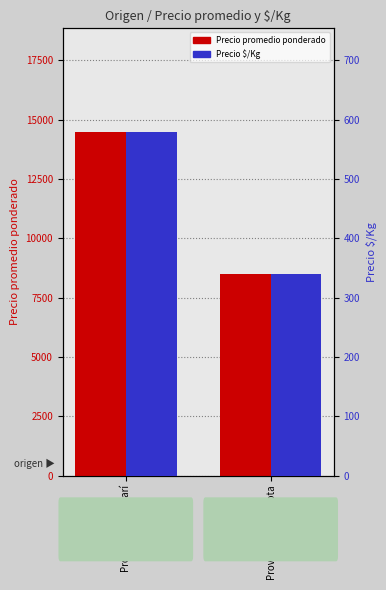

What is the difference between the Precio promedio ponderado values at Provincia de Limarí and Provincia de Quillota?

6000